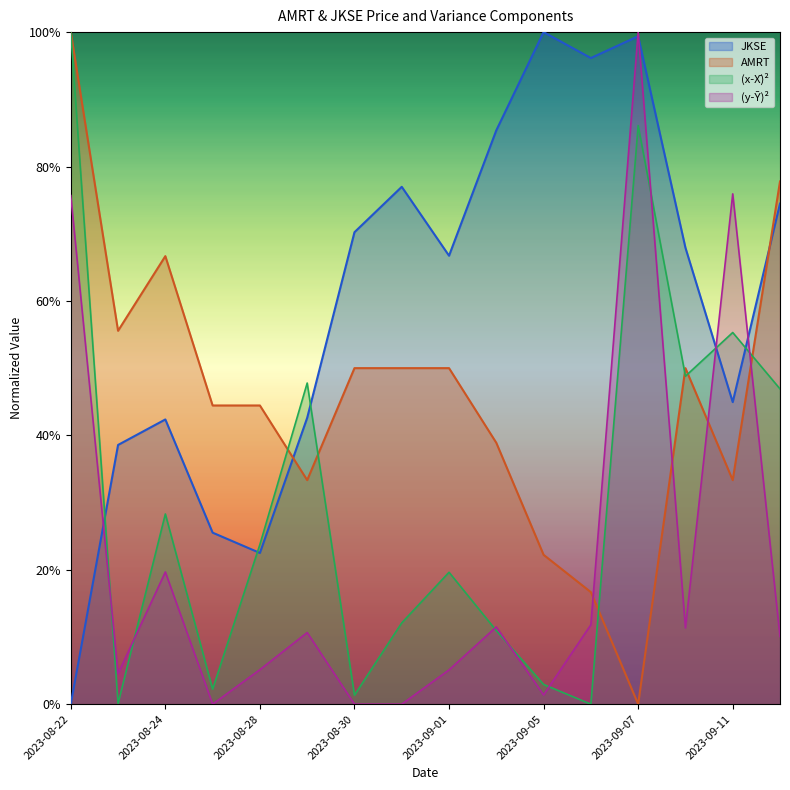

Which series has the largest range (max minus min)?

JKSE